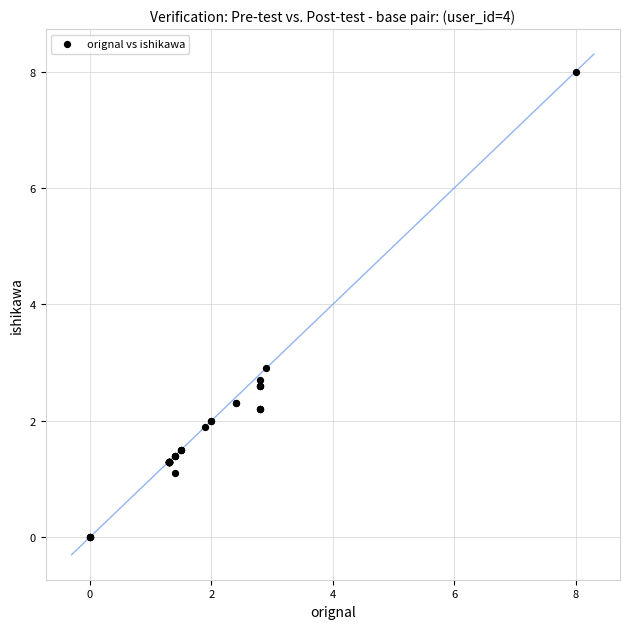

What Y value in the scatter plot is closest to 4?

2.9